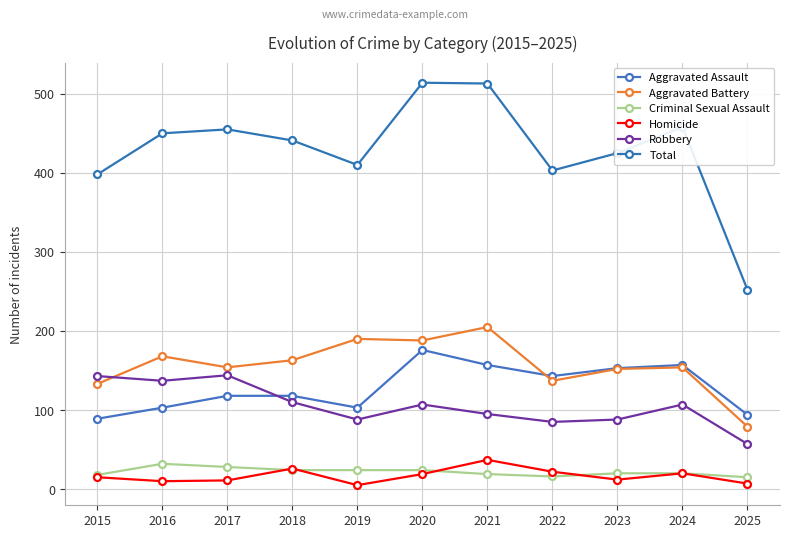

True or false: Total and Aggravated Assault intersect in this chart.

False